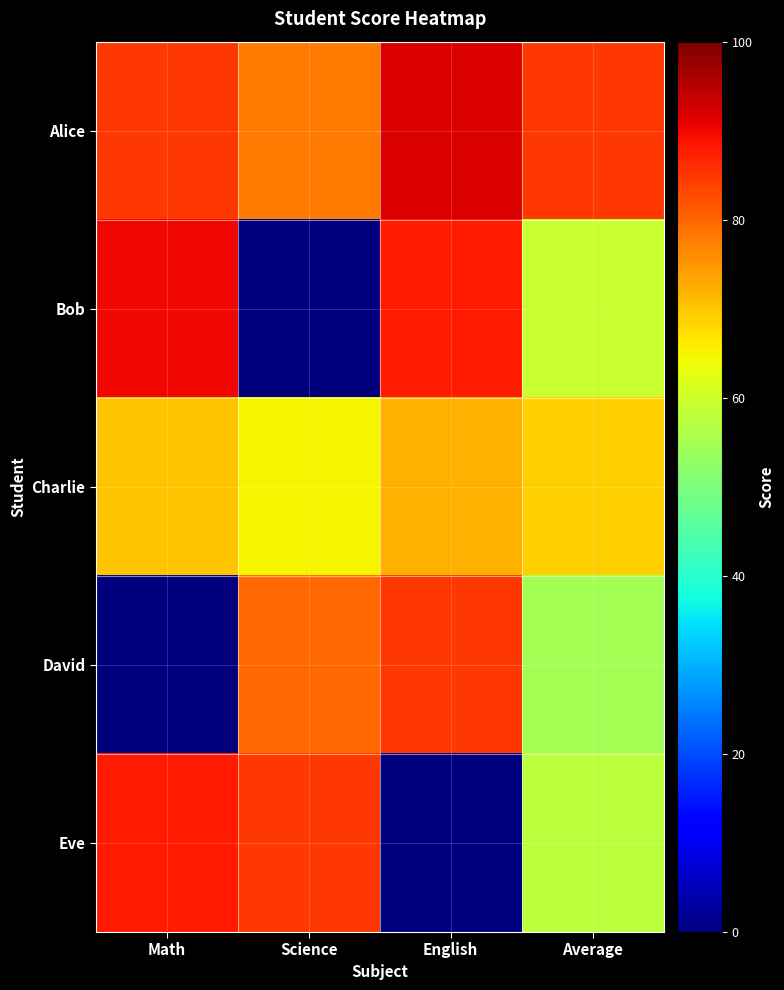

Which has a higher value, English or Average?

English